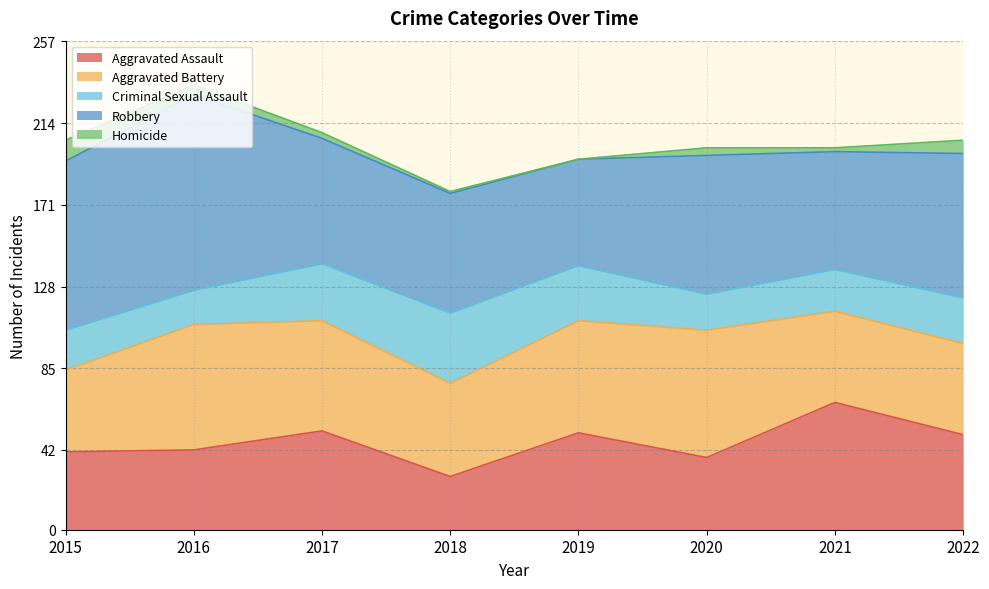

Which series has the widest spread of values?

Robbery